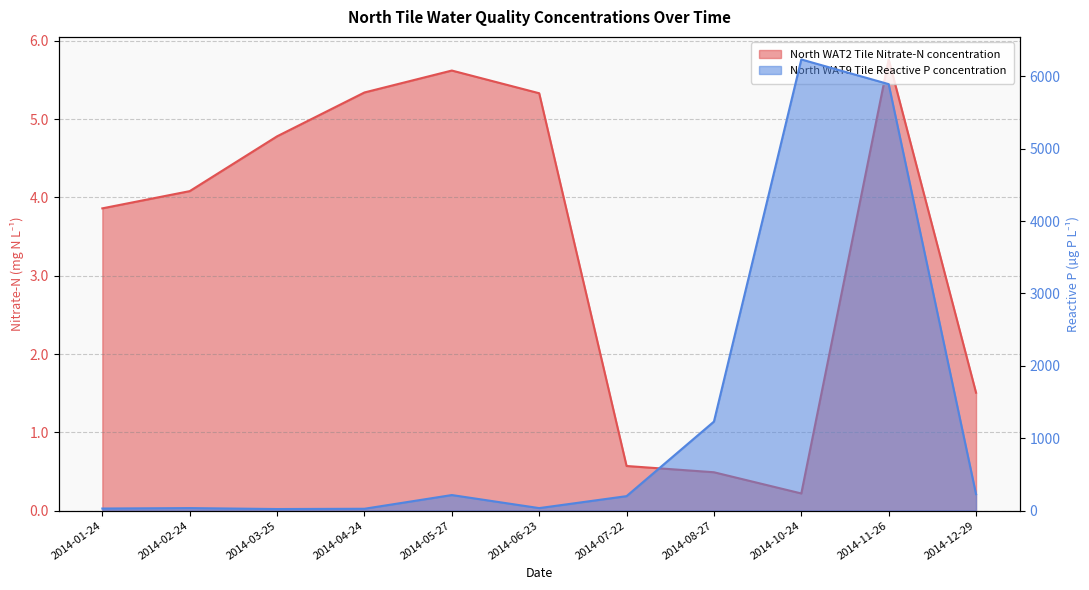

What is the spread (max minus min) of values at 2014-08-27?

1229.5